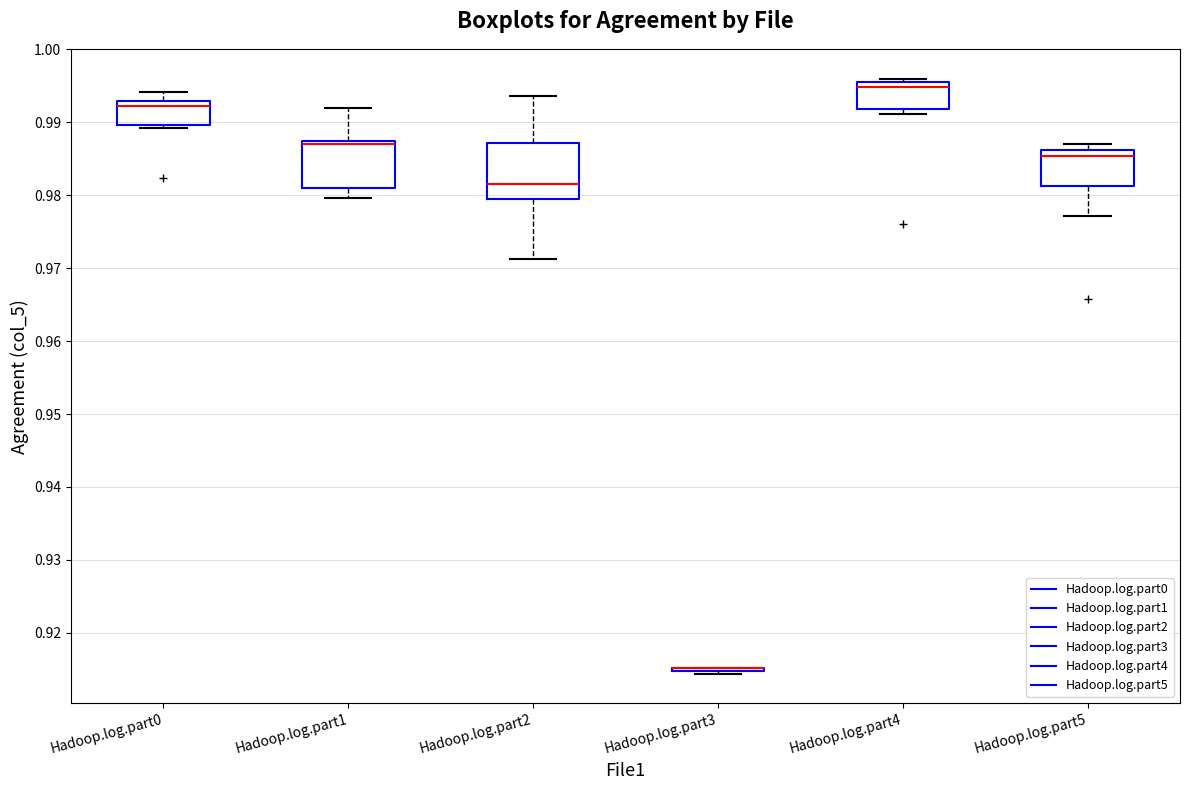

Comparing the boxes themselves (not the whiskers), which one is the tallest?

Hadoop.log.part2